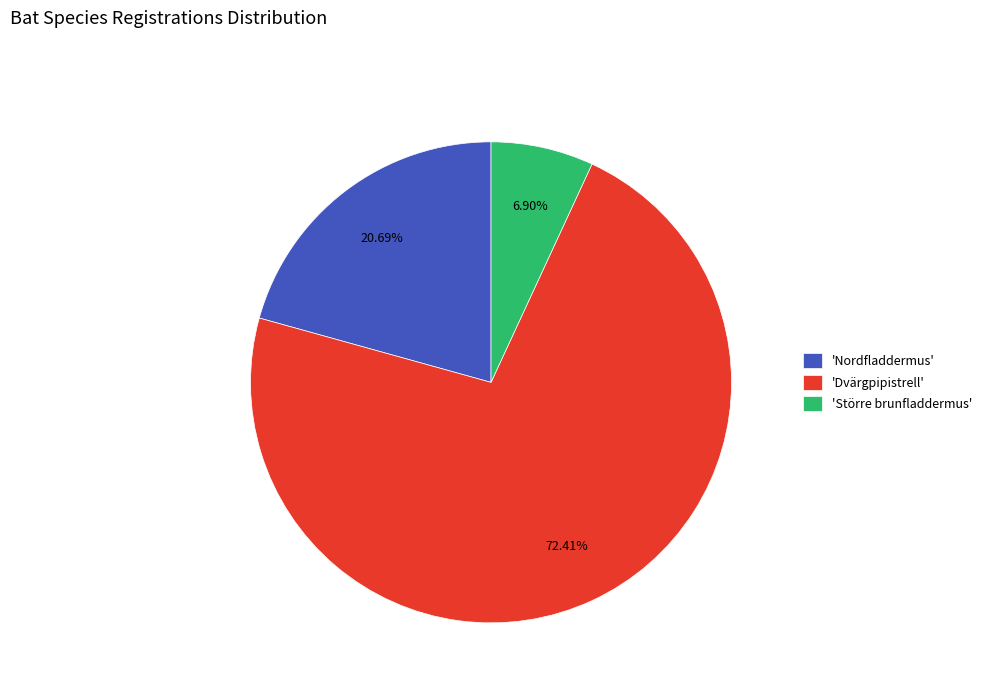

What is the ratio of the value at 'Dvärgpipistrell' to the value at 'Nordfladdermus'?

3.5